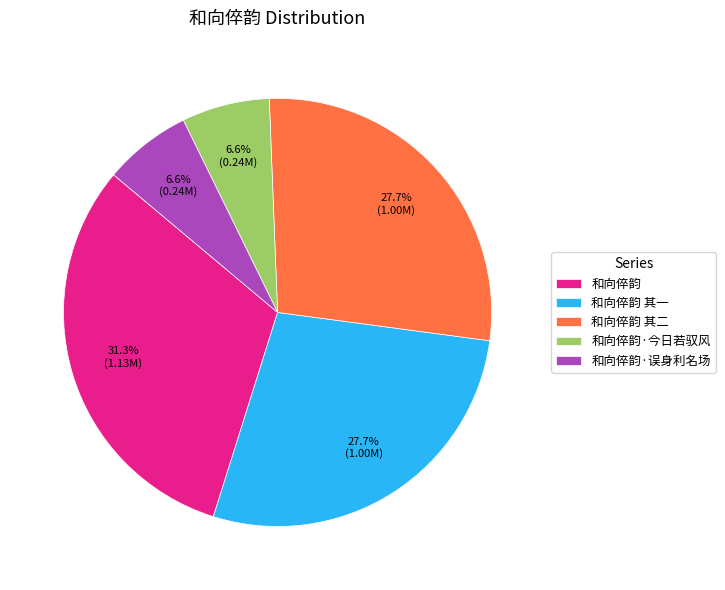

What is the ratio of the value at 和向倅韵 to the value at 和向倅韵·误身利名场?

4.7